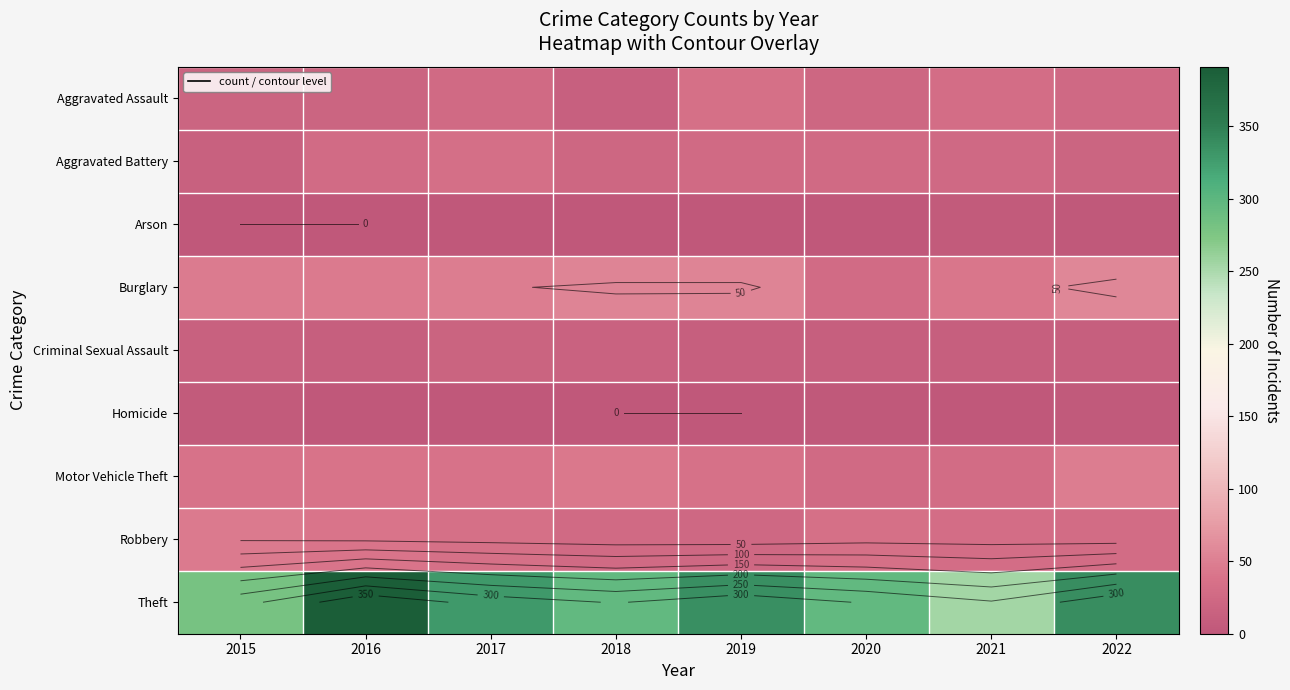

What is the maximum value for Robbery?

45